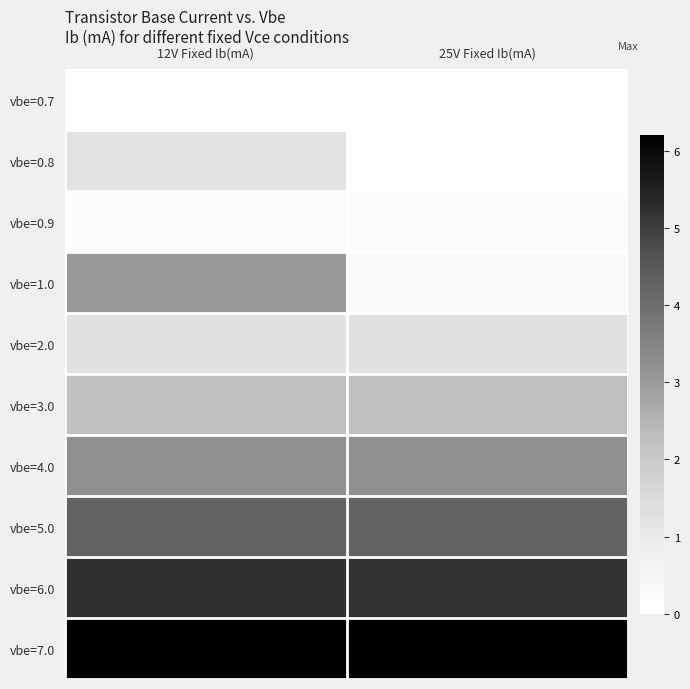

What is the total value across all series at 25V Fixed Ib(mA)?

23.0